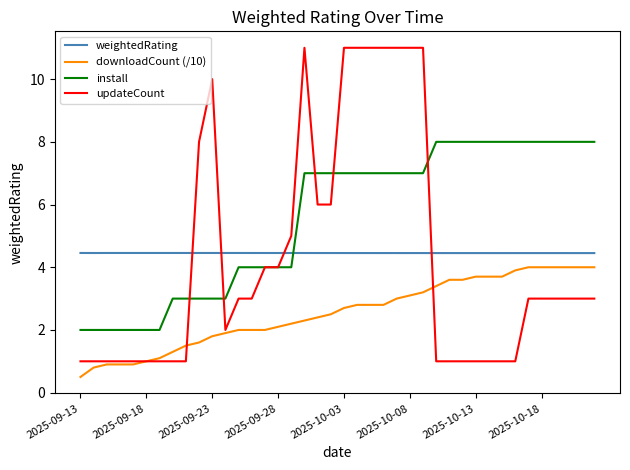

After their last crossing, which series has the higher values: install or weightedRating?

install